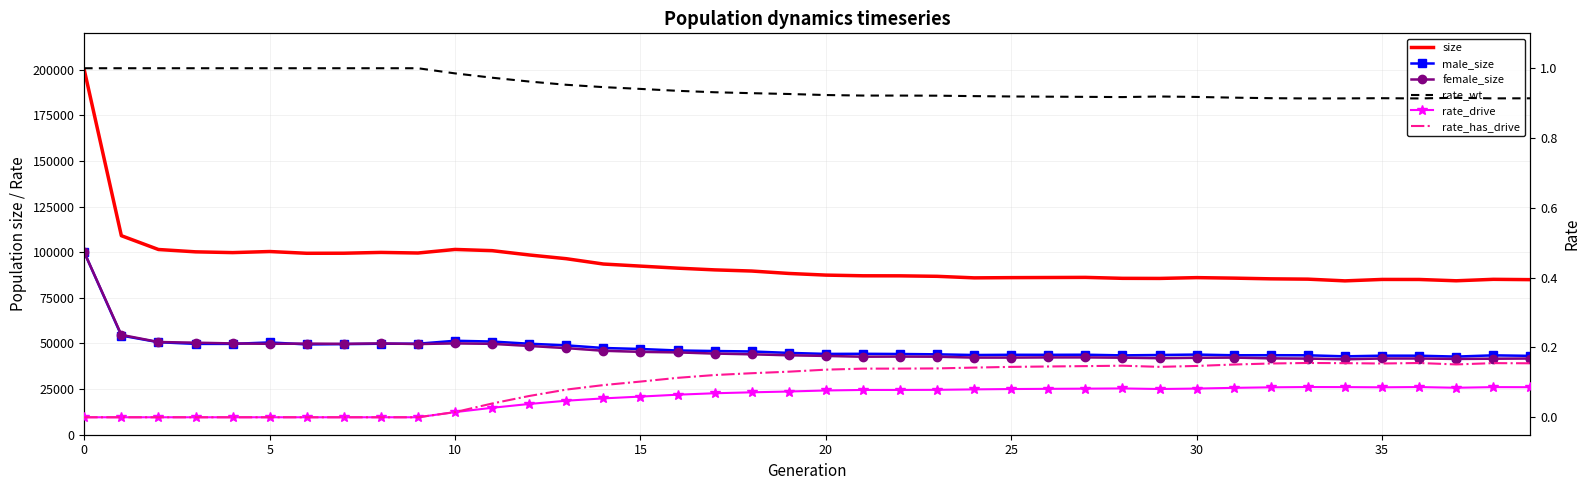

What is the maximum value shown in the chart?

199935.0